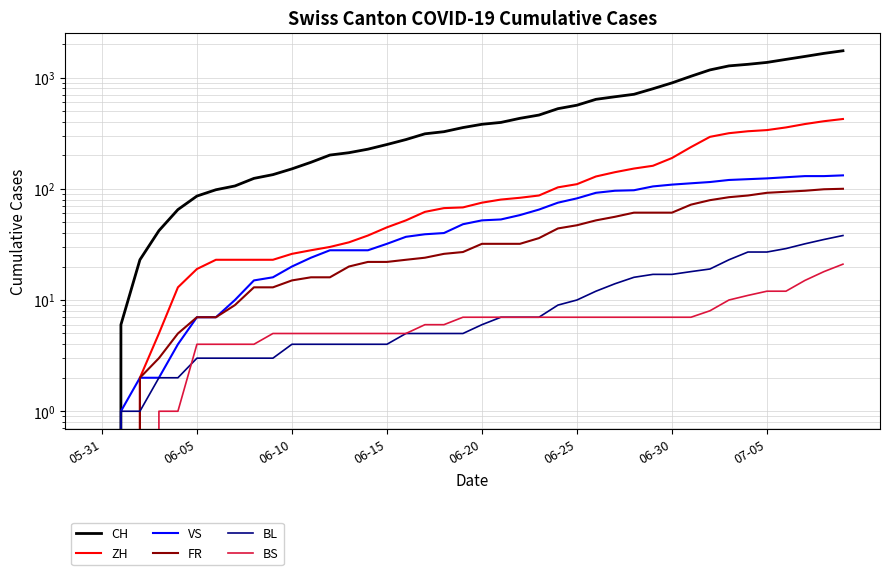

How many data points in ZH are above 75?

19